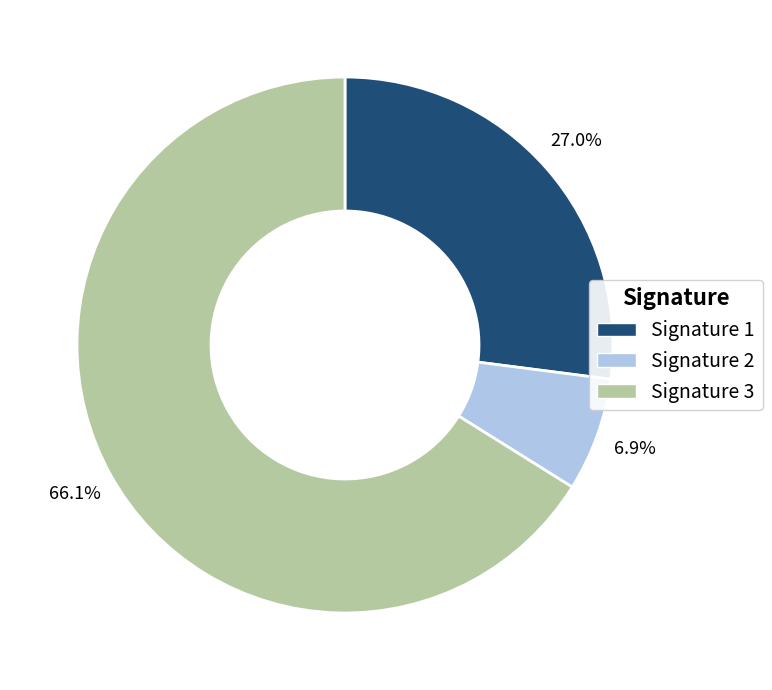

Which category has the smallest portion of the pie?

Signature 2